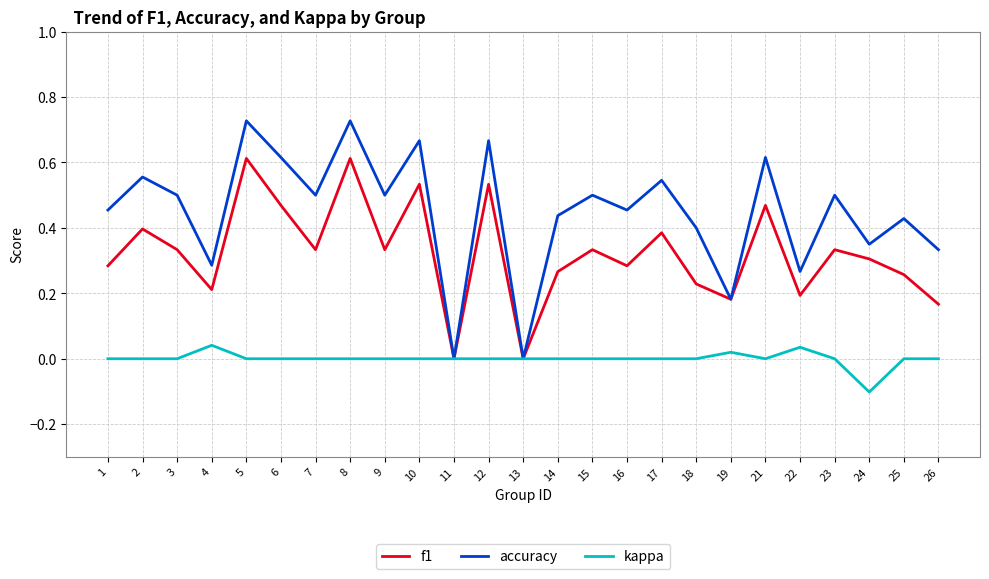

How many kappa values are between 0 and 1?

24